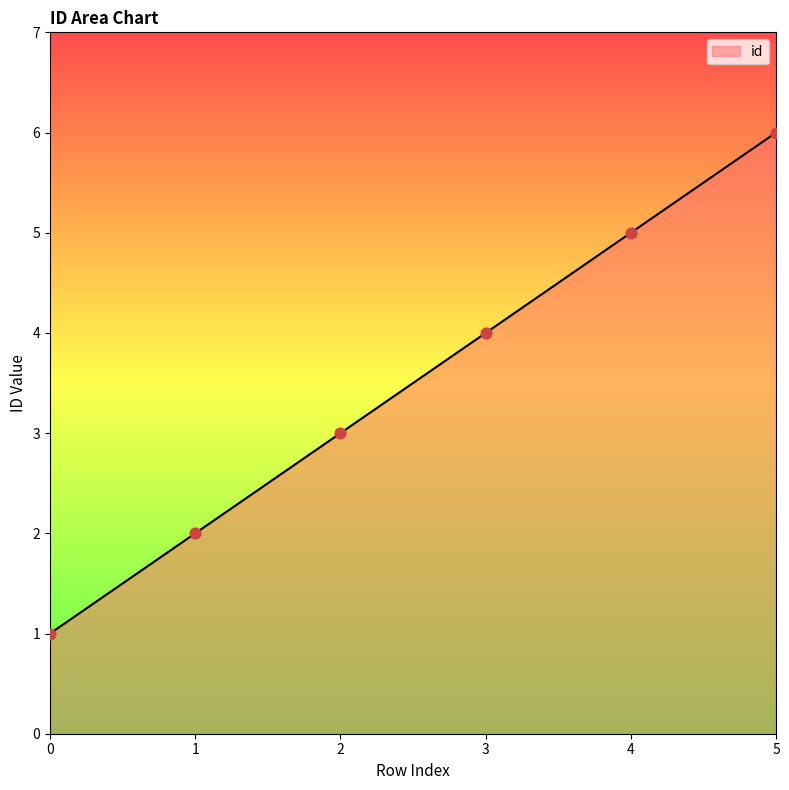

Approximately how many times larger is the value at 5 compared to 2?

2.0